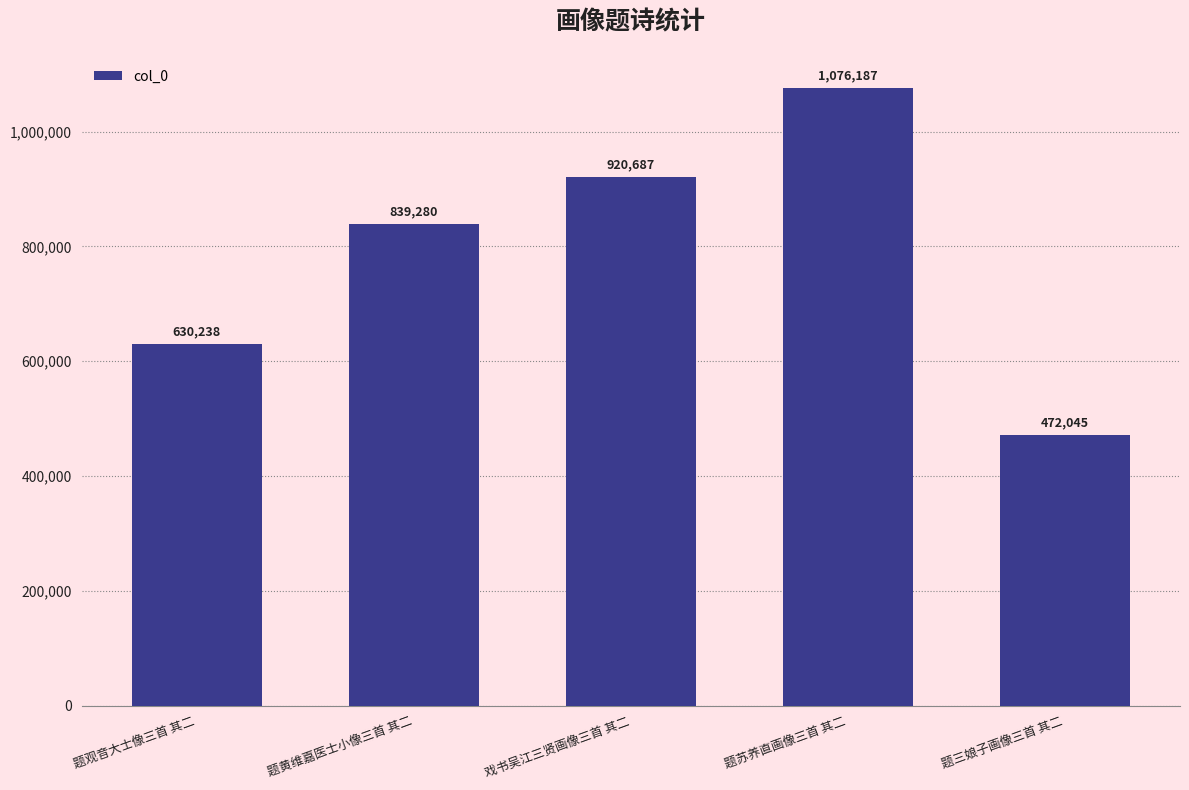

True or false: the data shows 920687 at 戏书吴江三贤画像三首 其二.

True